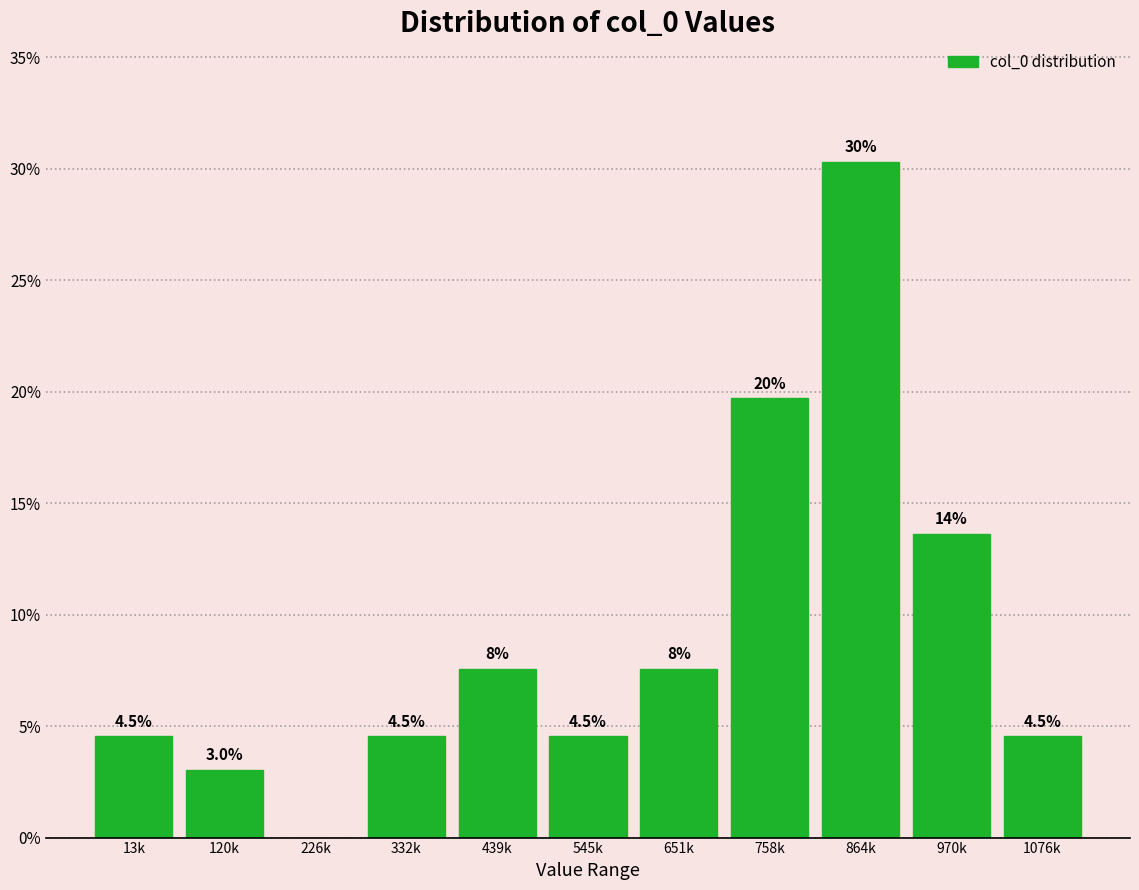

Reading left to right, what are all the values shown in this chart?

13k=4.5	120k=3.0	226k=0.0	332k=4.5	439k=7.6	545k=4.5	651k=7.6	758k=19.7	864k=30.3	970k=13.6	1076k=4.5